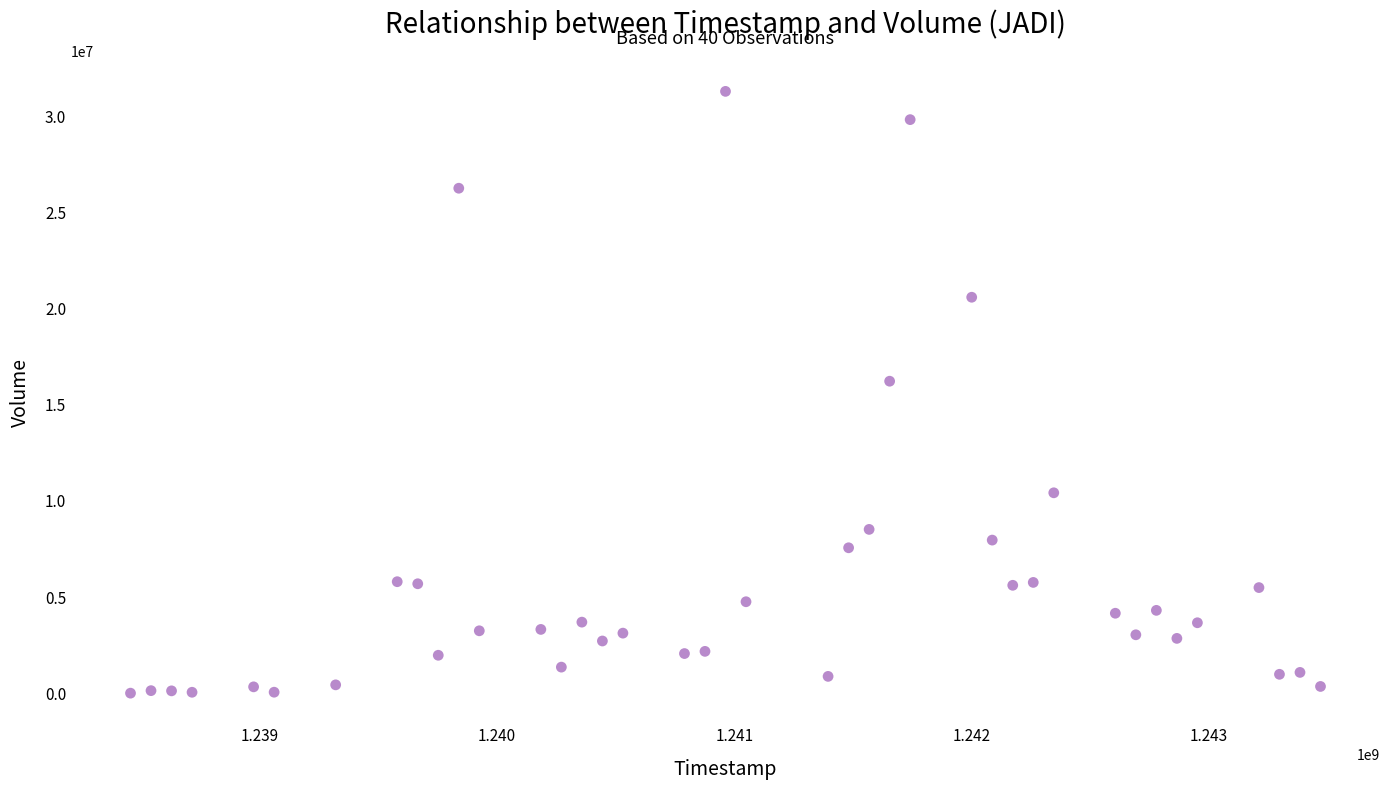

What is the range of Y values (max minus min)?

31280164